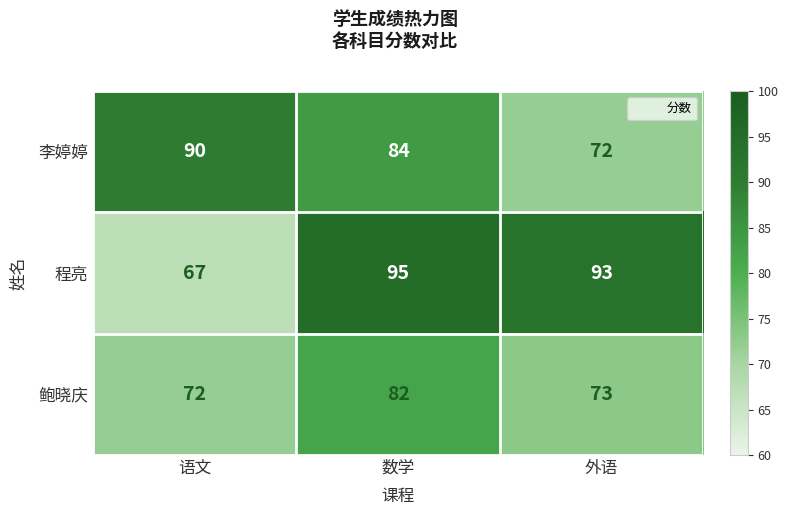

What is the difference between the highest and lowest values at 语文?

23